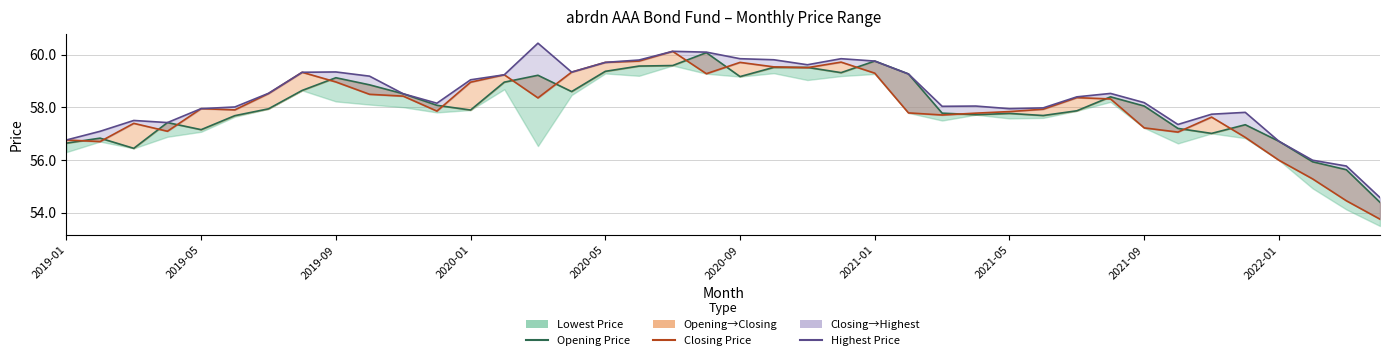

True or false: Closing Price has more than 0 points higher than both neighbors.

True